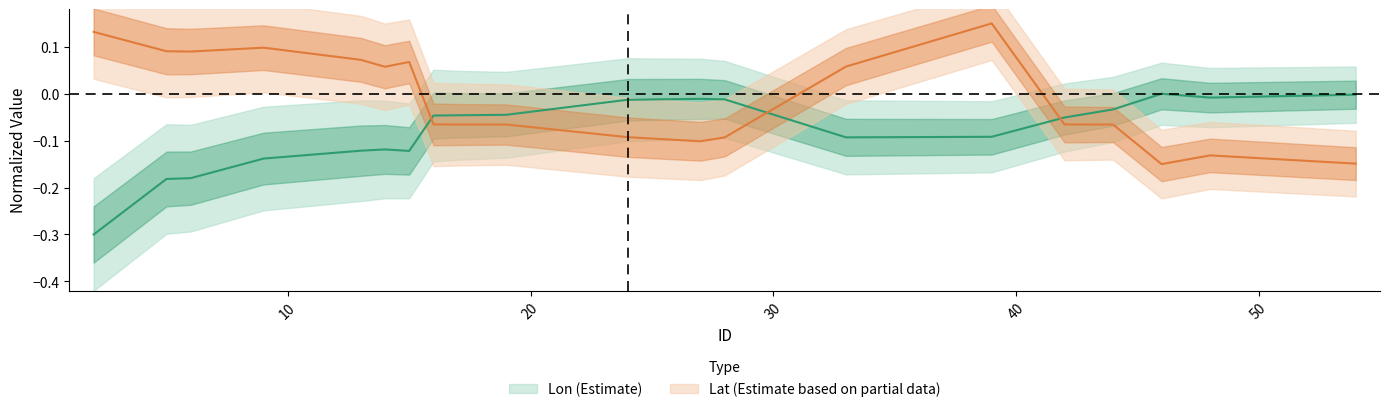

Reading left to right, list all the values displayed in this chart.

Lon: 2=-0.3	5=-0.2	6=-0.2	9=-0.1	13=-0.1	14=-0.1	15=-0.1	16=-0.0	17=-0.0	19=-0.0	24=-0.0	27=-0.0	28=-0.0	33=-0.1	39=-0.1	42=-0.1	44=-0.0	46=0.0	48=-0.0	54=-0.0
Lat: 2=0.1	5=0.1	6=0.1	9=0.1	13=0.1	14=0.1	15=0.1	16=-0.1	17=-0.1	19=-0.1	24=-0.1	27=-0.1	28=-0.1	33=0.1	39=0.1	42=-0.1	44=-0.1	46=-0.1	48=-0.1	54=-0.1